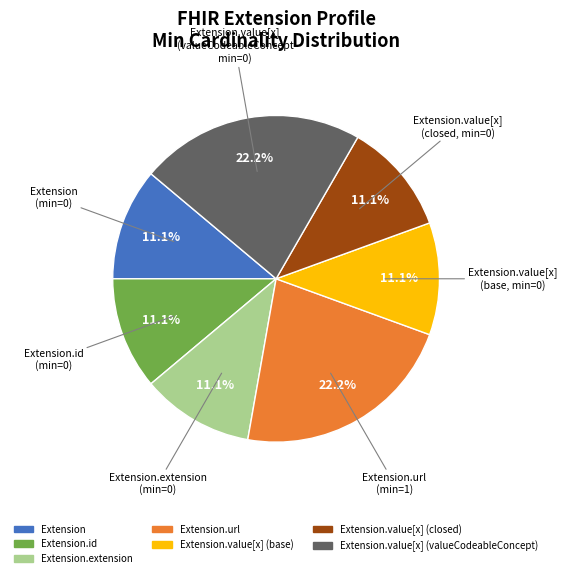

Count the number of slices in the pie.

7